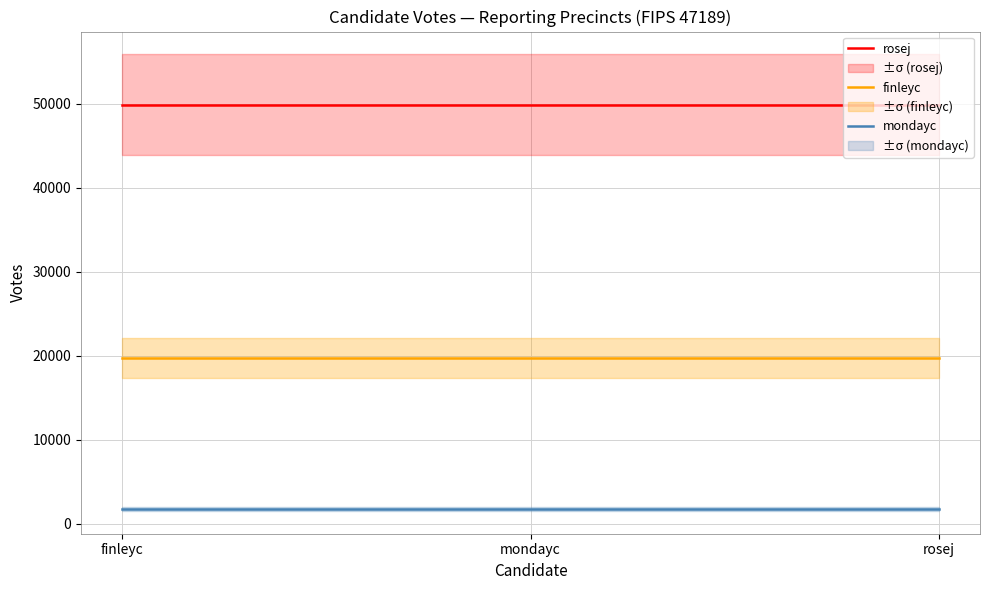

True or false: finleyc has a value of 19769 at mondayc.

True